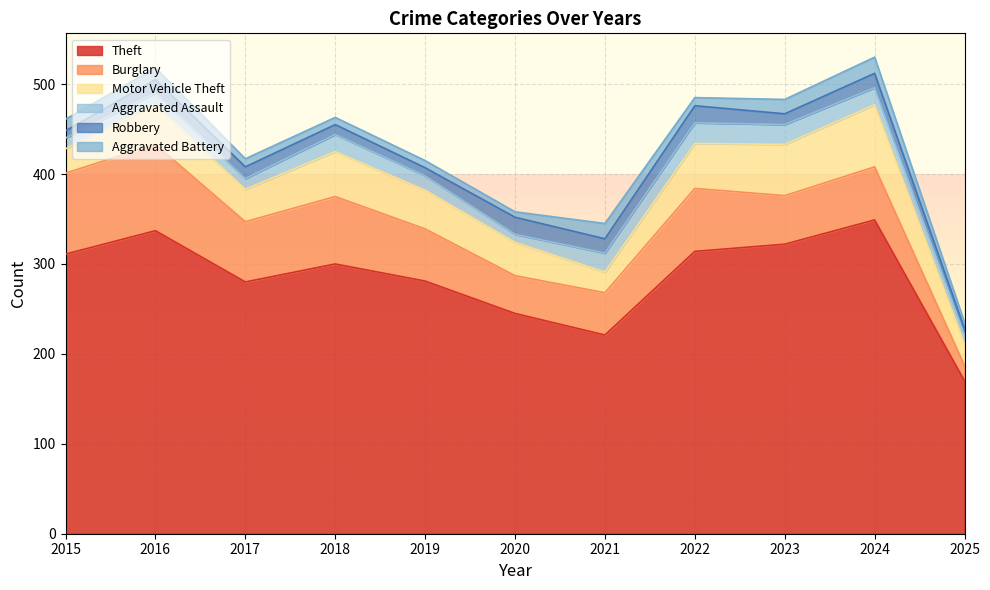

Read the Aggravated Battery value at 2021.

17